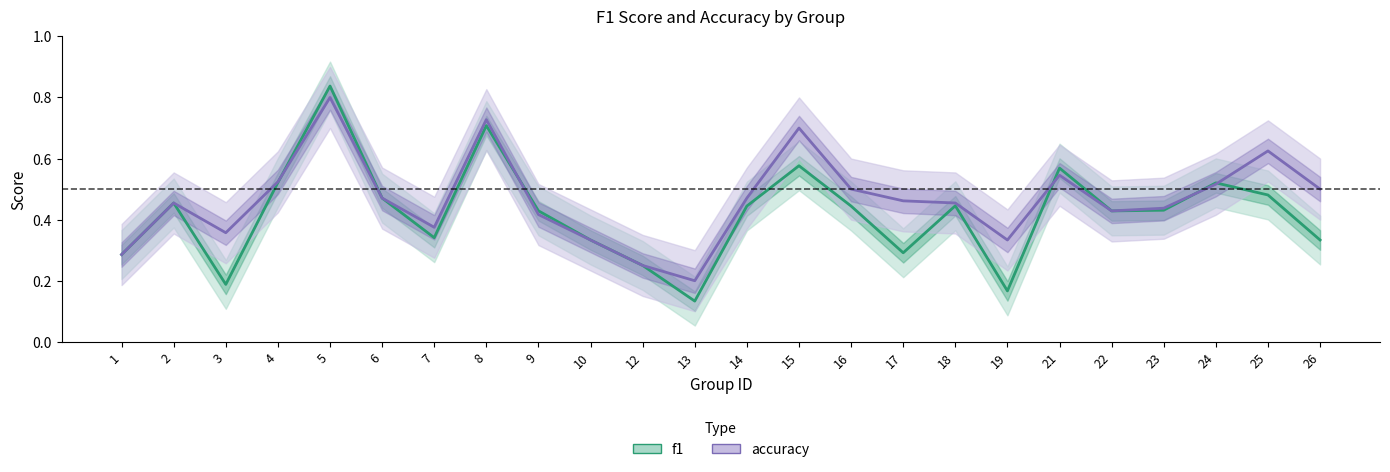

What is the approximate value of accuracy at 12?

0.2